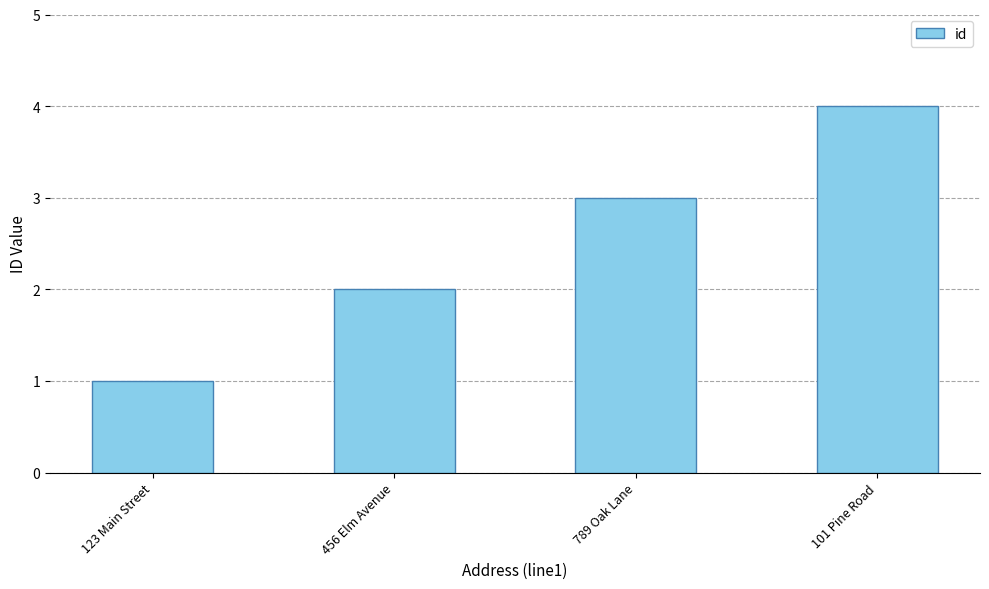

What is the difference between the values at 789 Oak Lane and 123 Main Street?

2